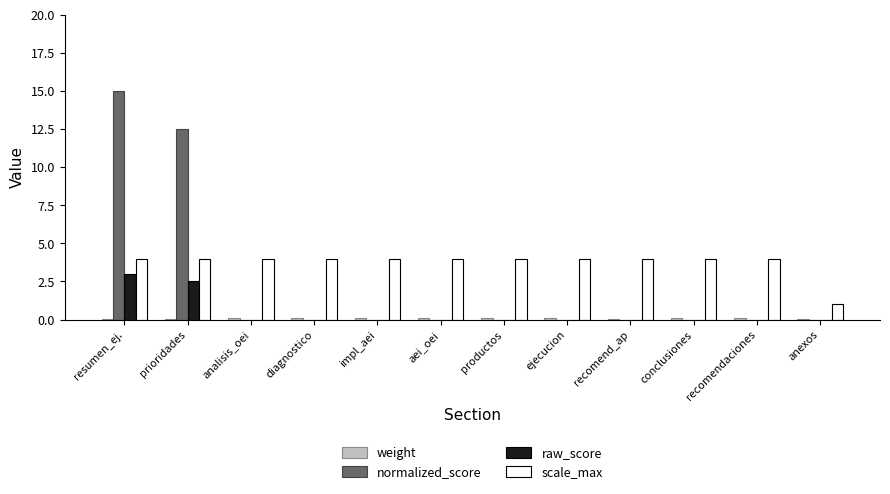

Is it true that normalized_score equals 12.5 at prioridades?

True